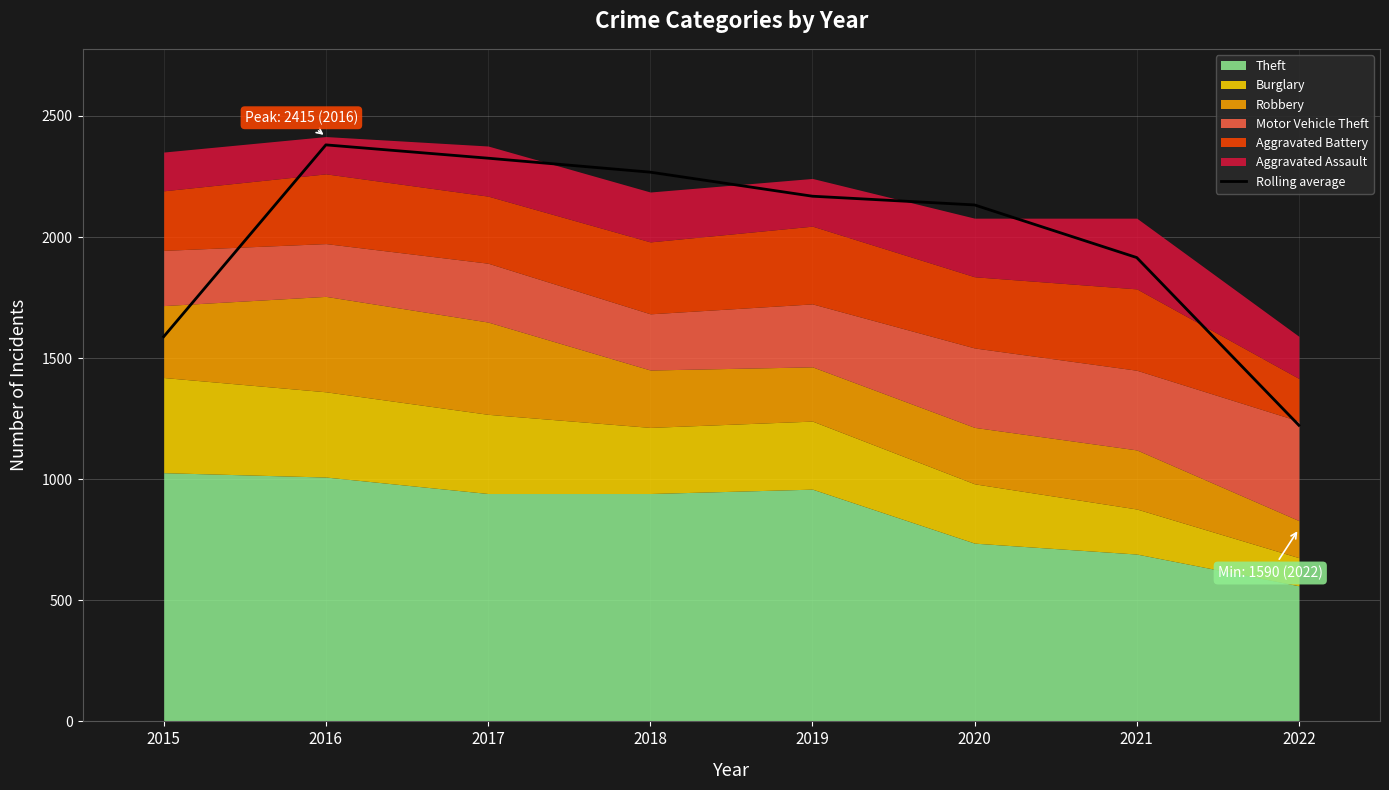

Which has a higher value, 2016 or 2015?

2016